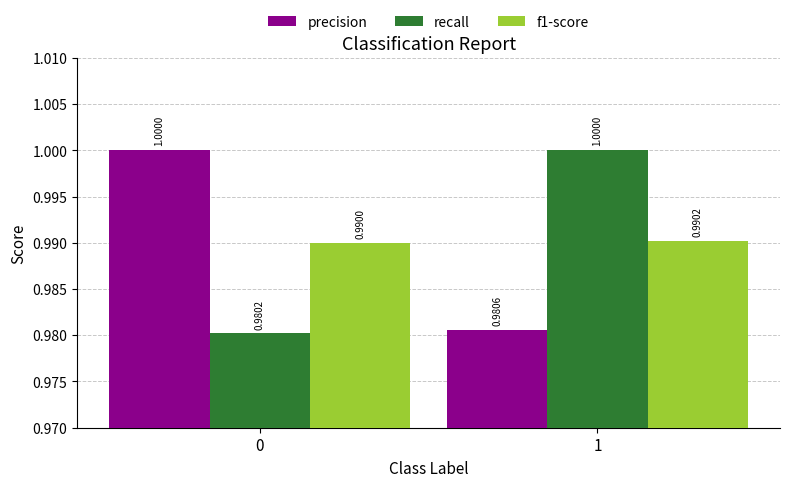

At how many categories does at least one series exceed 0?

2